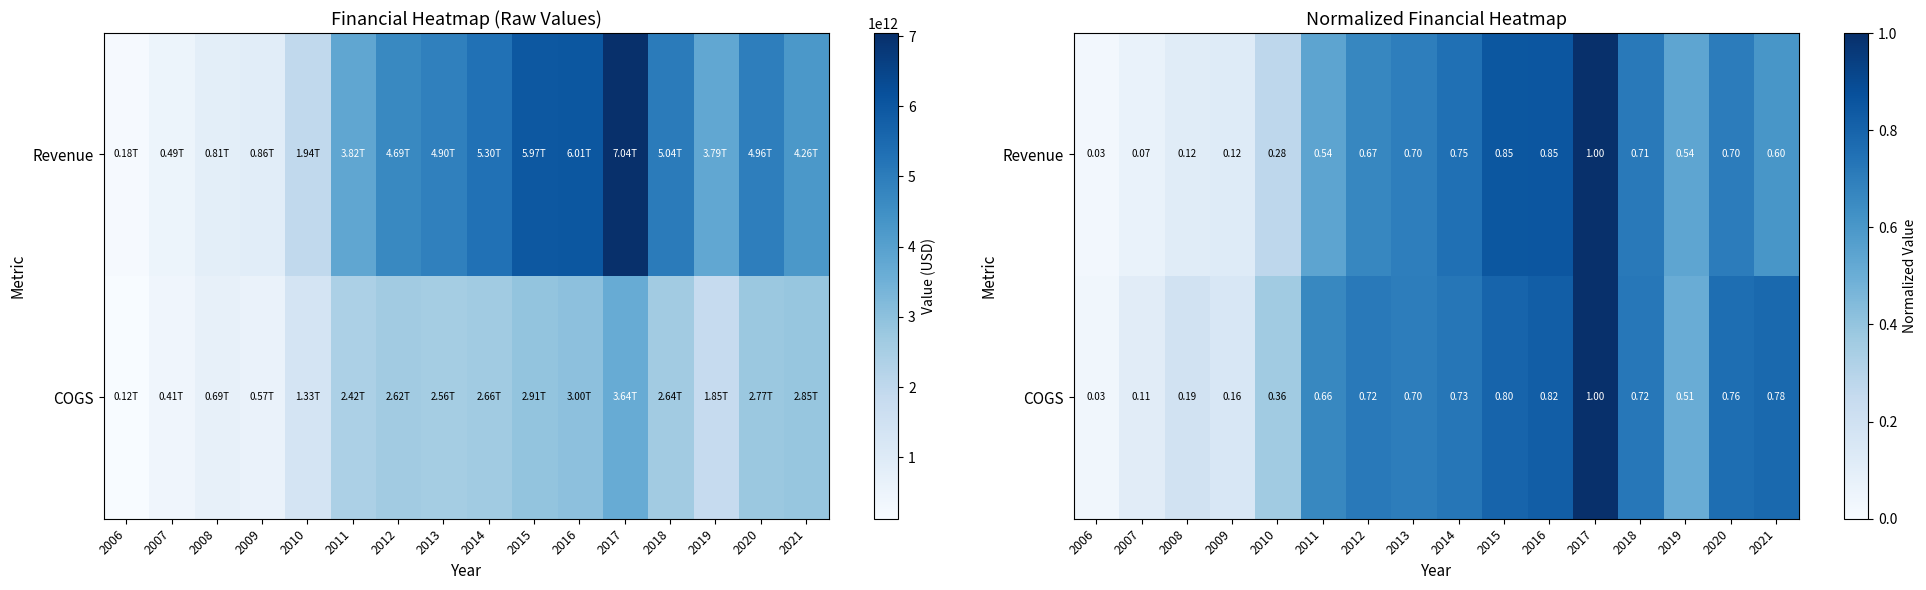

Is it true that Revenue equals 0.5 at 2011?

True